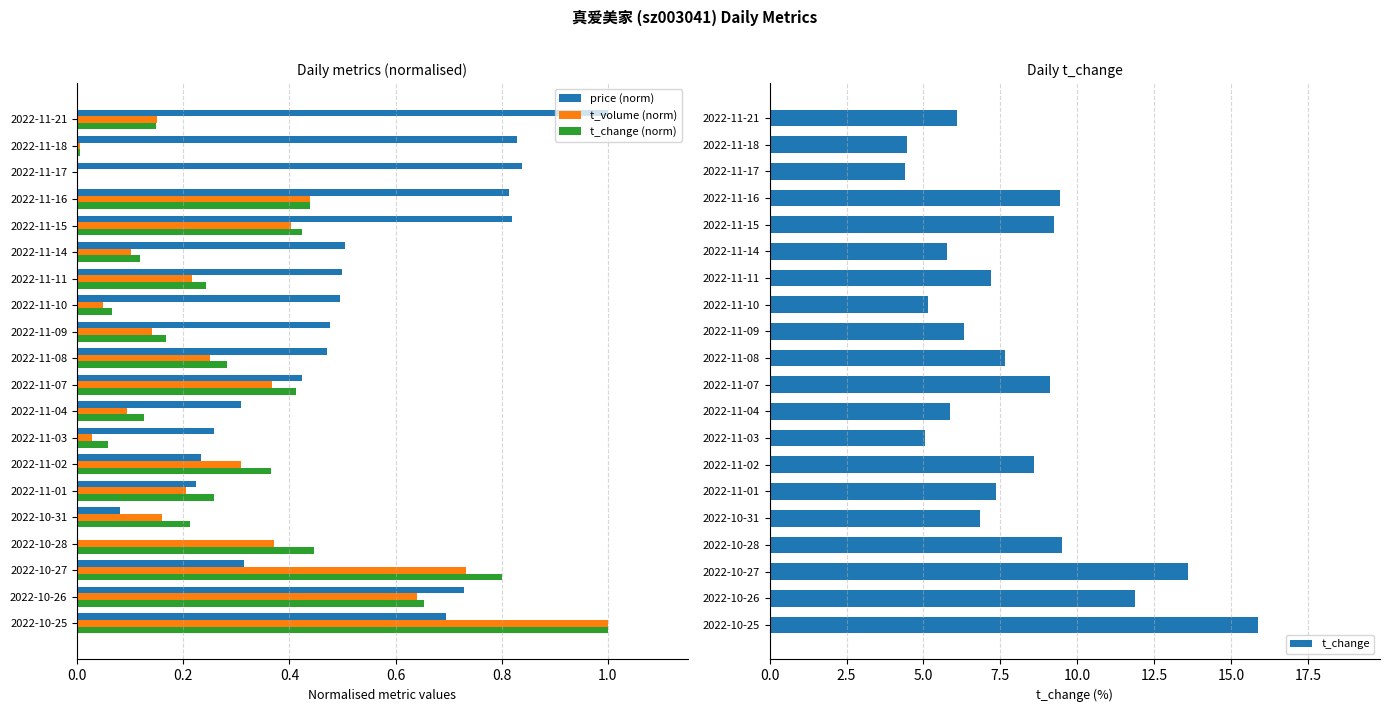

What is the sum of the price (norm) values at 2022-11-10 and 2022-10-25?

1.2